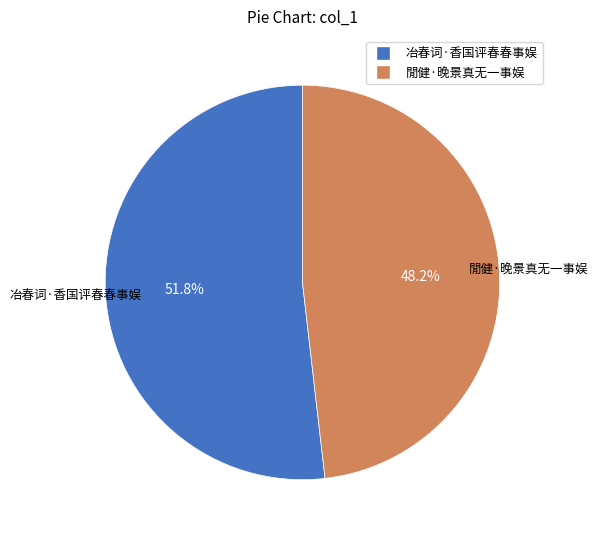

To the nearest percent, what portion does 冶春词·香国评春春事娱 represent?

52%